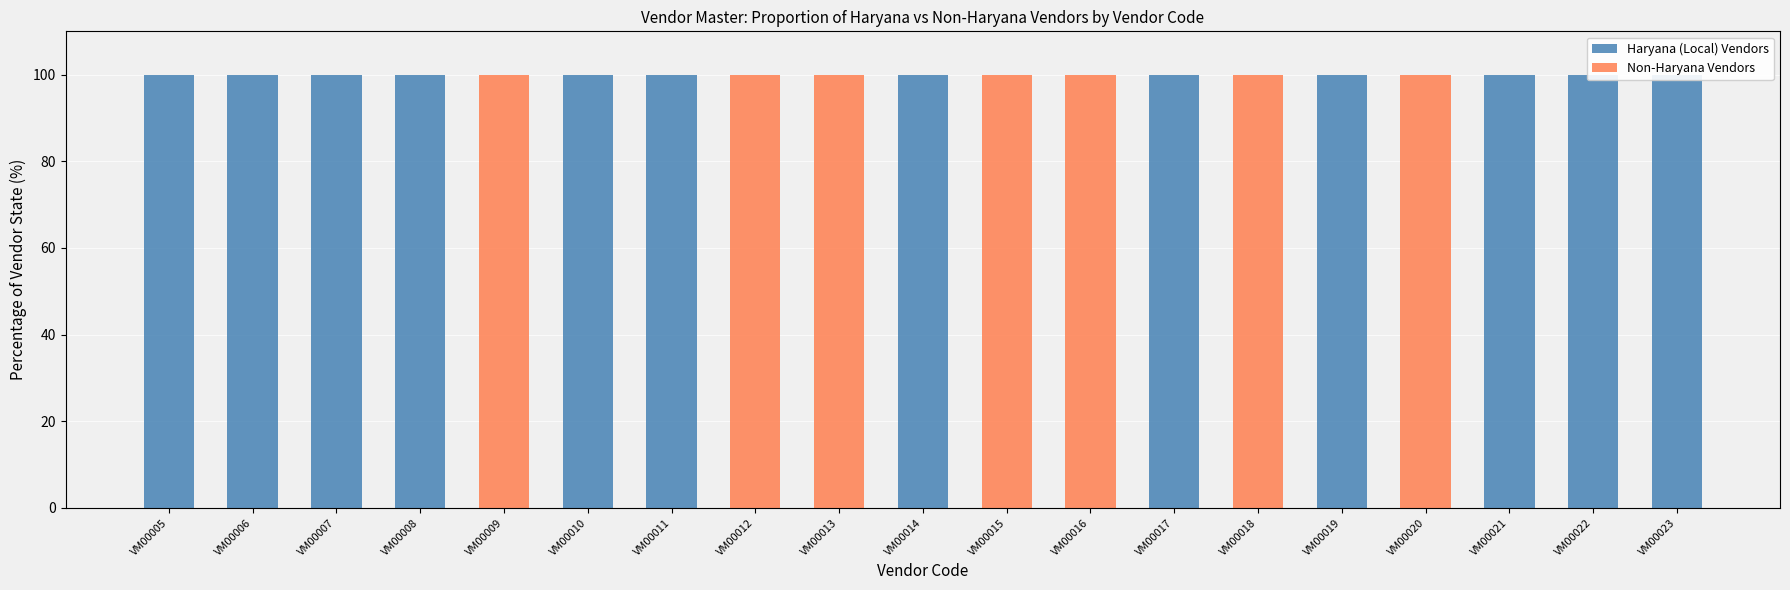

At VM00005, list the series in order from smallest to largest.

Non-Haryana Vendors, Haryana (Local) Vendors